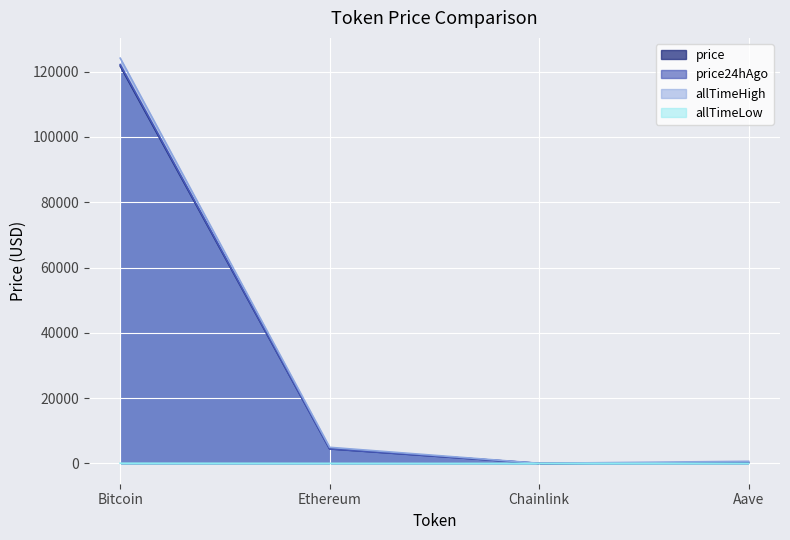

Reading left to right, extract all data points from this chart.

price: 121733.0	4457.8	21.9	281.6
price24hAgo: 122179.0	4480.1	22.4	289.4
allTimeHigh: 124128.0	4946.1	52.7	661.7
allTimeLow: 67.8	0.4	0.1	26.0